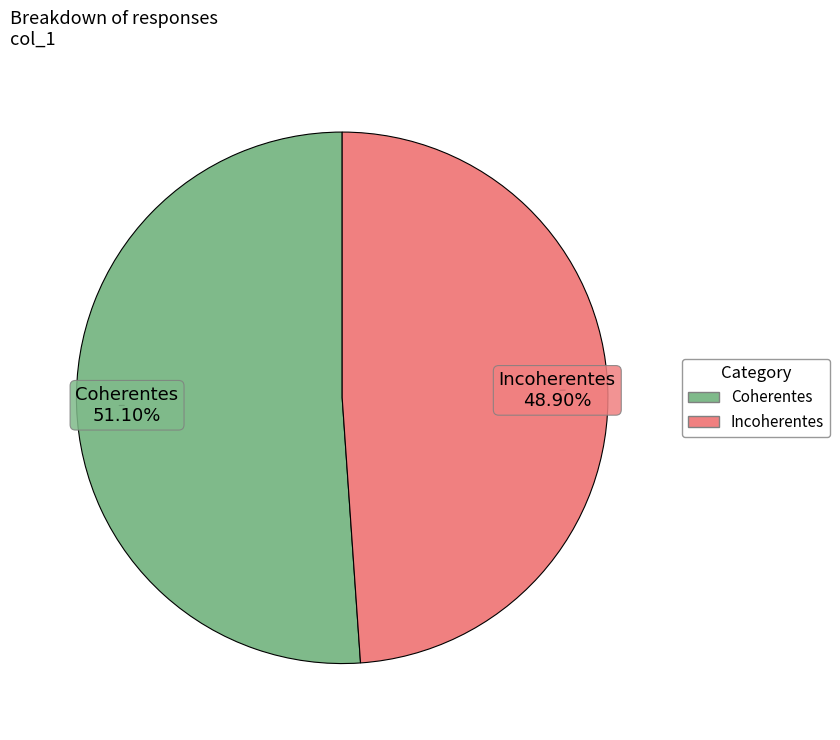

To the nearest percent, what percentage of the pie is Incoherentes?

49%